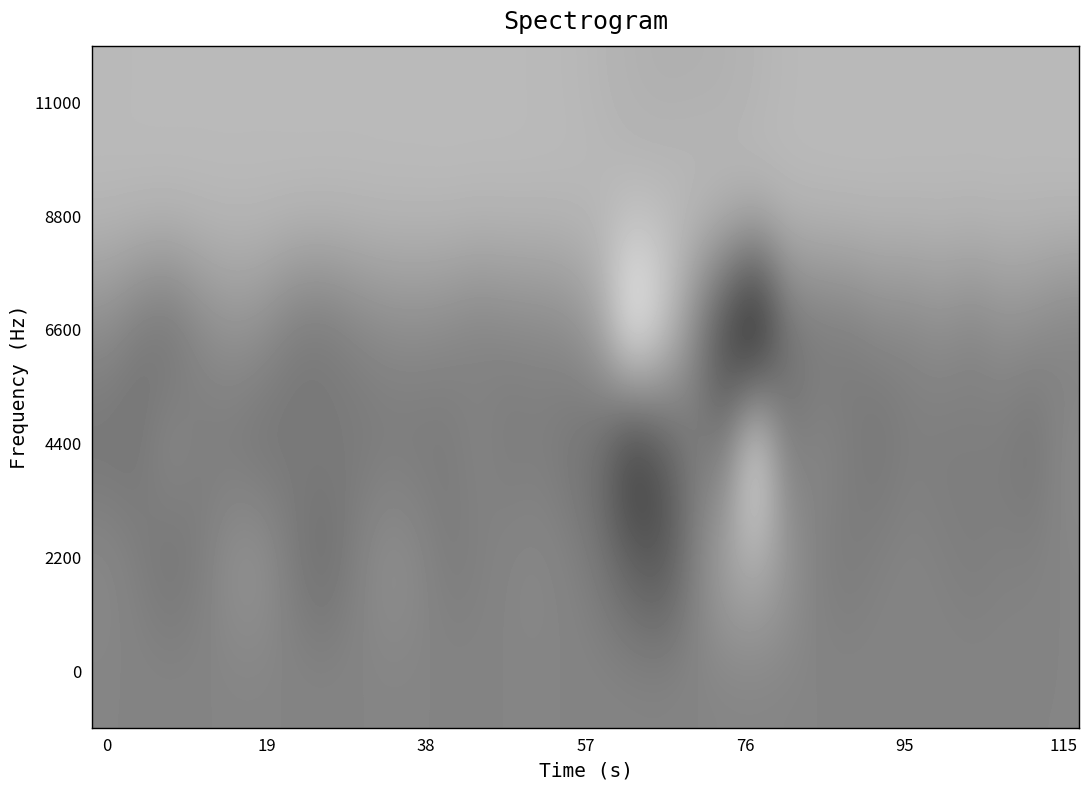

How many data points does each series have?

32